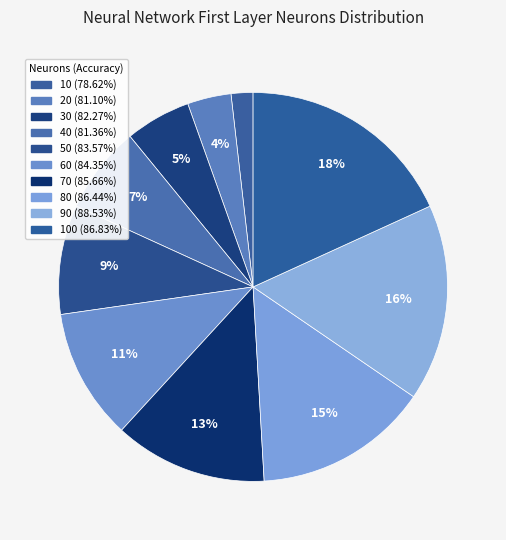

Approximately how many times larger is the value at 30 (82.27%) compared to 80 (86.44%)?

0.4